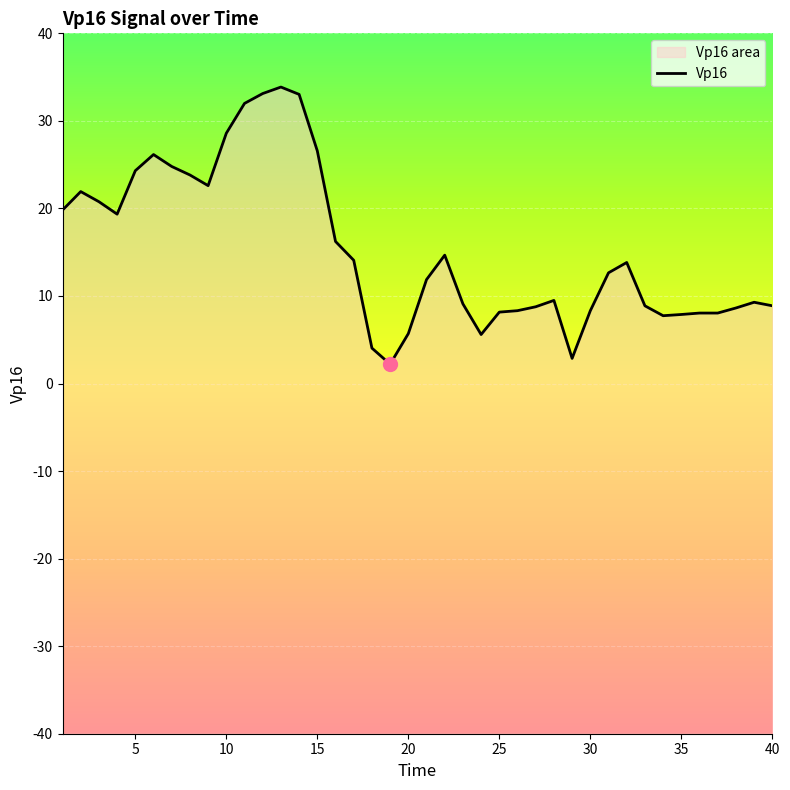

What is the greatest value displayed?

33.9